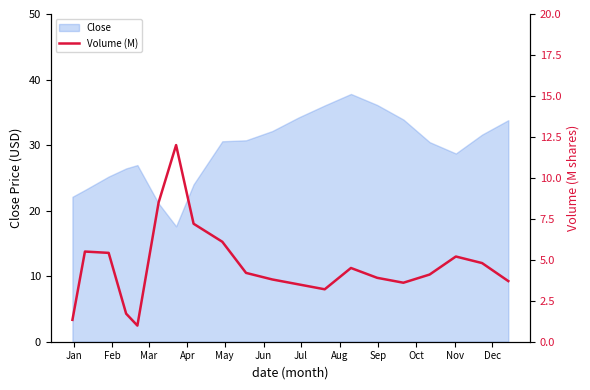

What is the maximum value for Close?

37.8